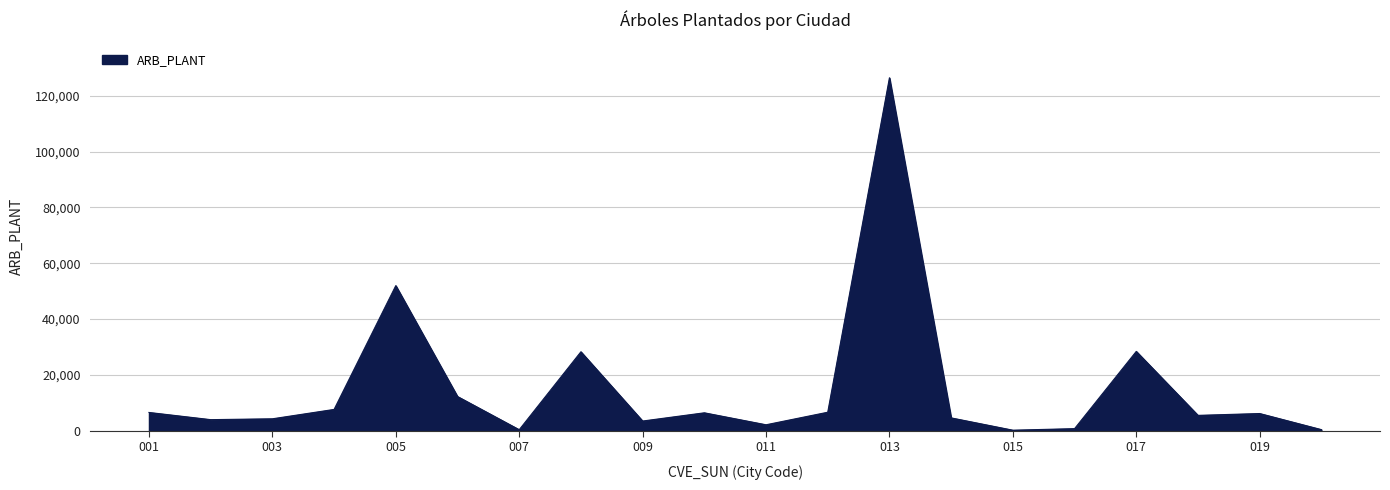

What is the greatest value displayed?

126477